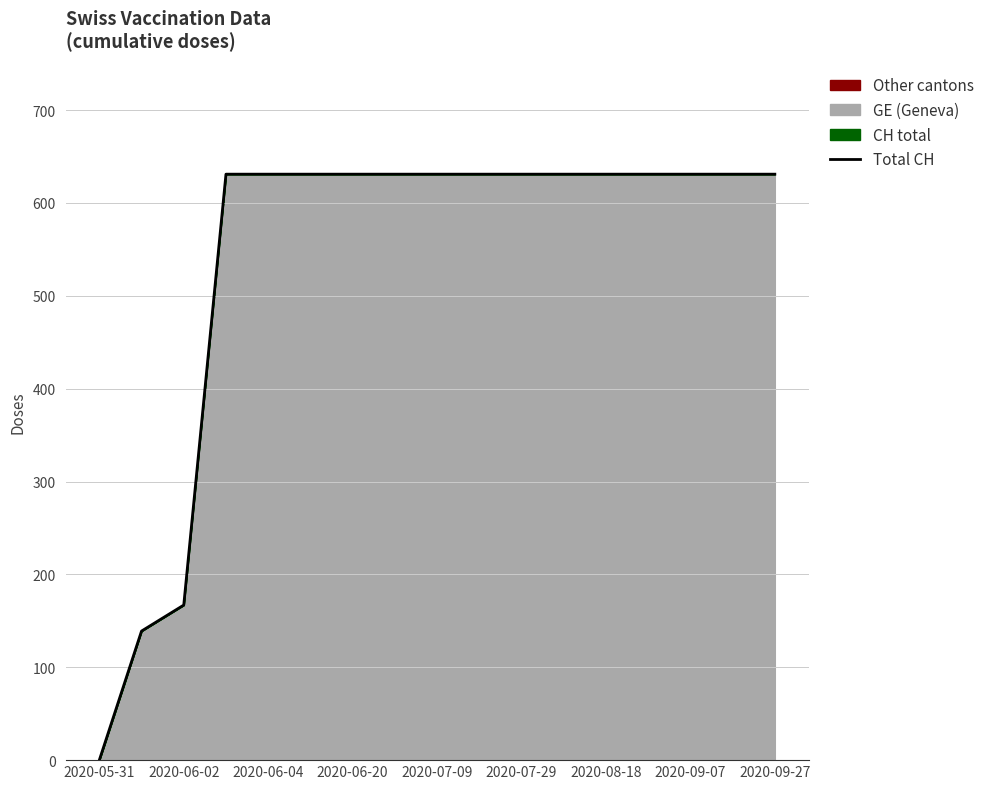

The value of Total CH at 2020-05-31 is 0. True or false?

True